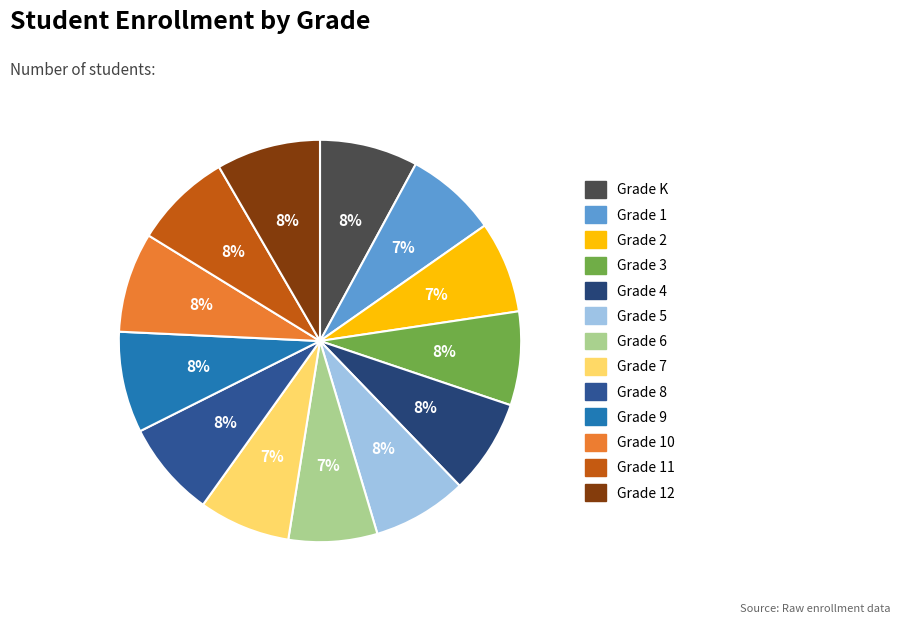

Count the number of slices in the pie.

13